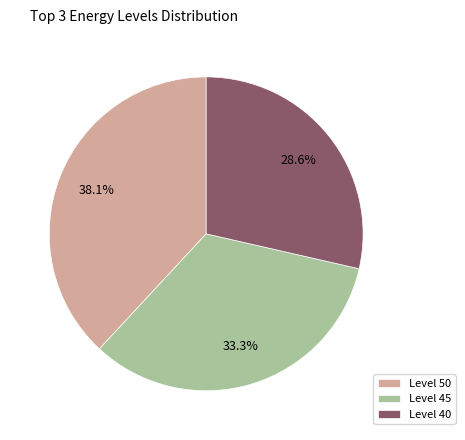

Rank the categories by value from highest to lowest.

Level 50, Level 45, Level 40